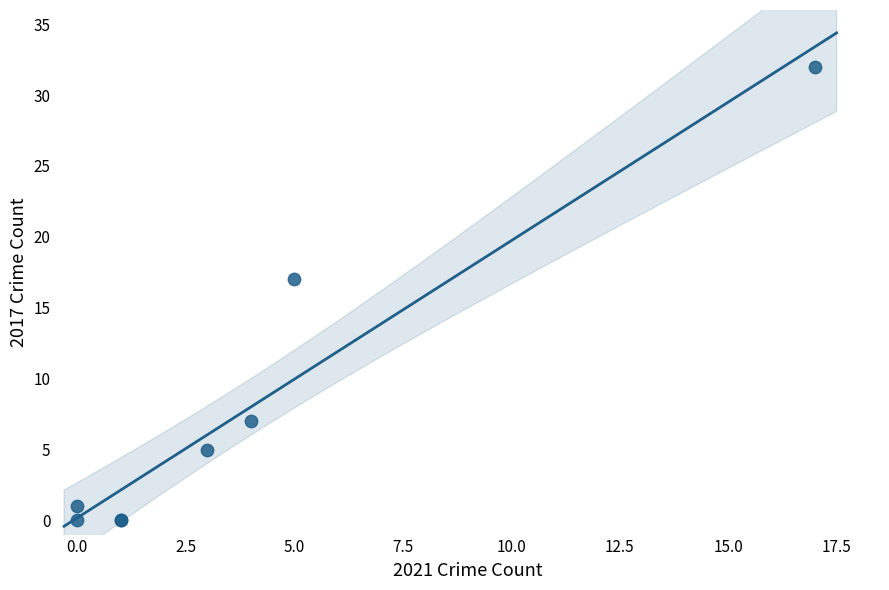

What Y value in the scatter plot is closest to 16?

17